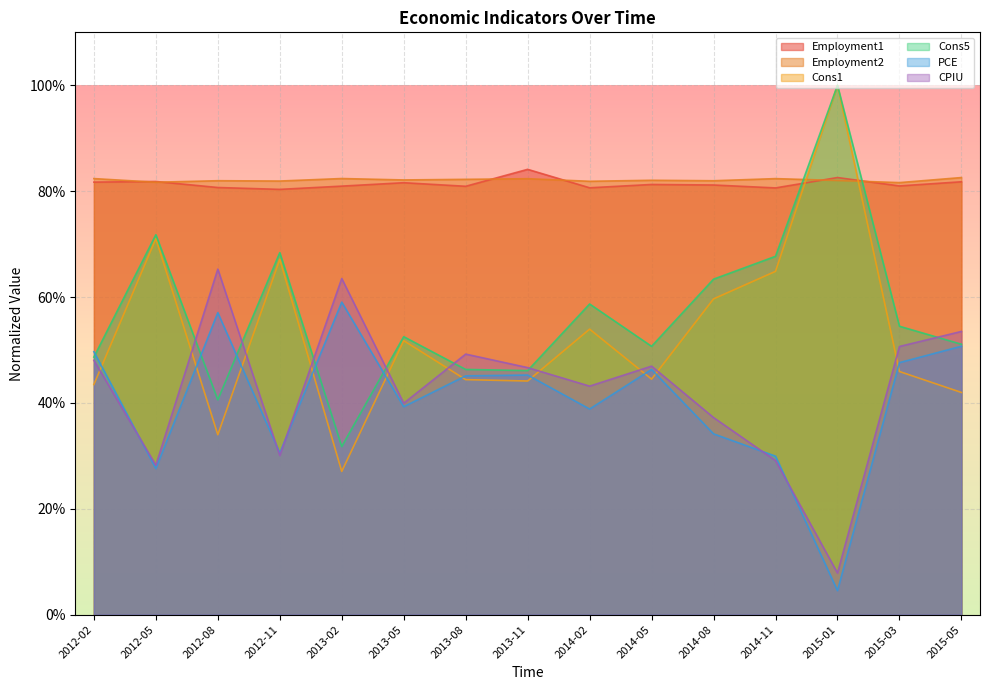

Between 2012-05 and 2012-08, which series saw the biggest shift?

Cons1